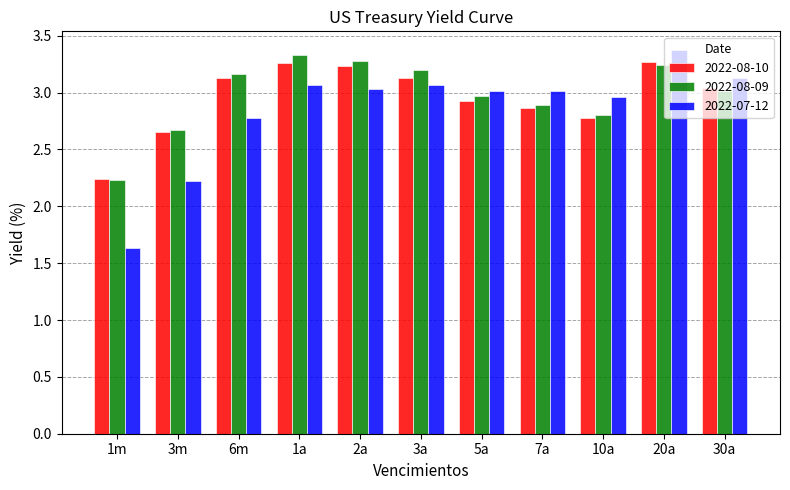

Rank the series at 7a from highest to lowest value.

2022-07-12, 2022-08-09, 2022-08-10